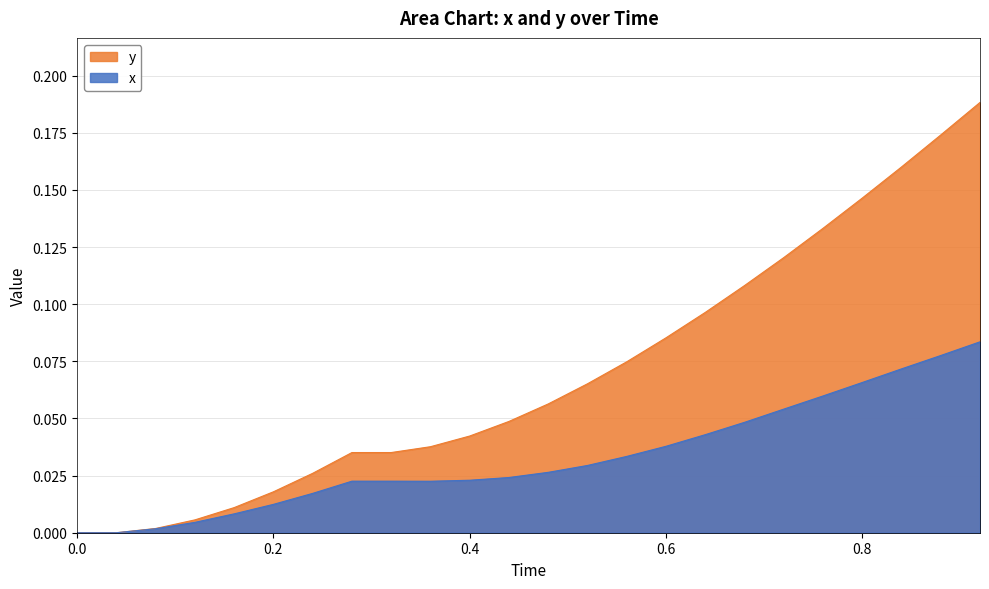

What is the difference between the maximum and minimum values in the y series?

0.2